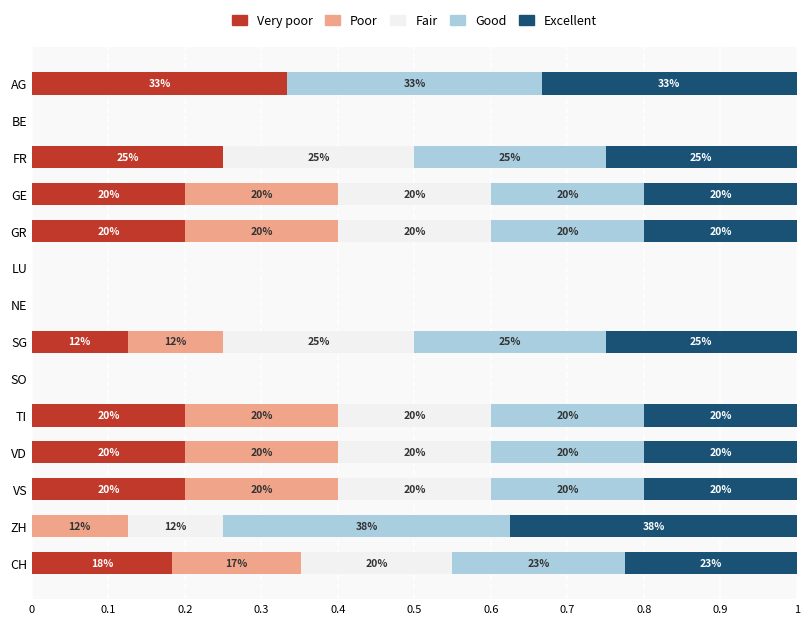

What are all the series names shown in the legend?

Very poor, Poor, Fair, Good, Excellent